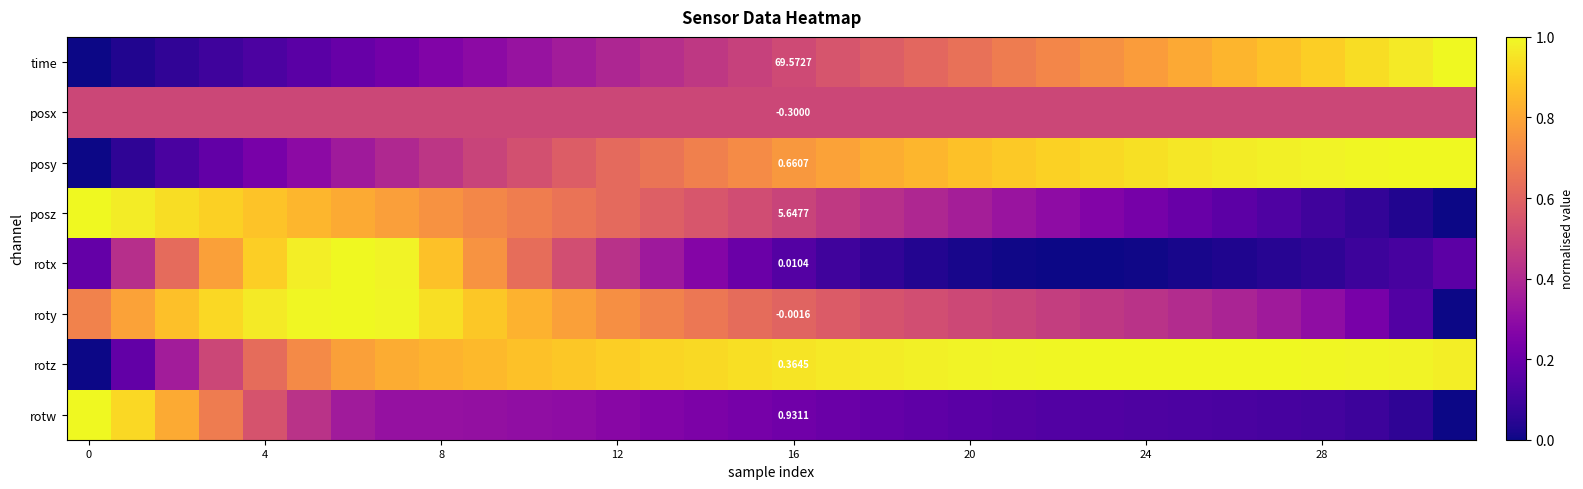

At how many categories does at least one series exceed 0?

32